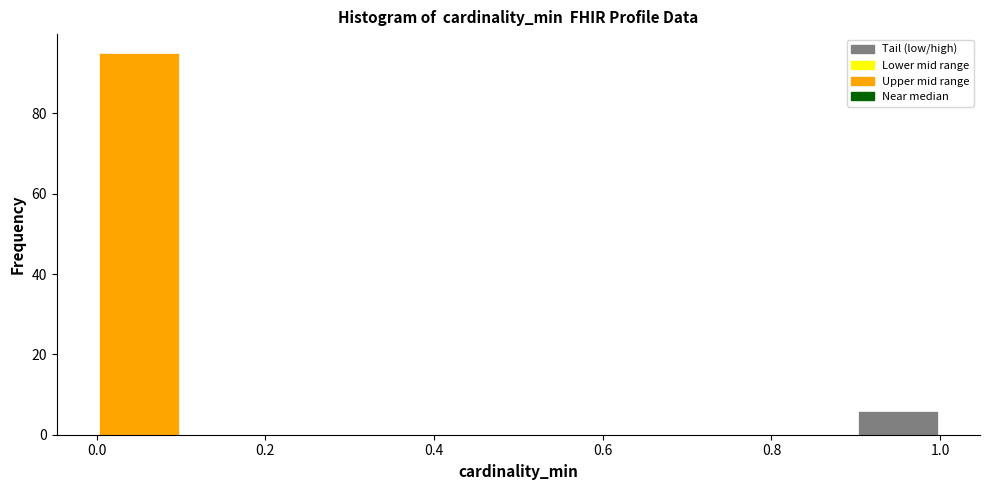

Reading left to right, transcribe this chart: for each bar, give the range it covers on the x-axis and its height. The values are not printed on the chart, so give them approximately, as read against the axis.

0.0 to 0.1: 96
0.1 to 0.2: 0
0.2 to 0.3: 0
0.3 to 0.4: 0
0.4 to 0.5: 0
0.5 to 0.6: 0
0.6 to 0.7: 0
0.7 to 0.8: 0
0.8 to 0.9: 0
0.9 to 1.0: 6